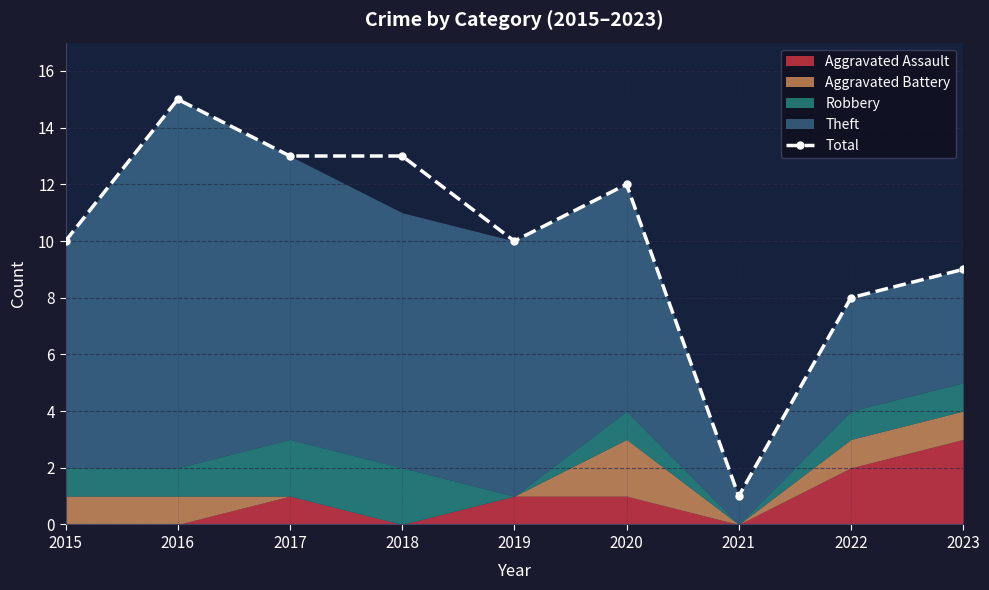

Read the value at 2023, to the nearest 10.

10